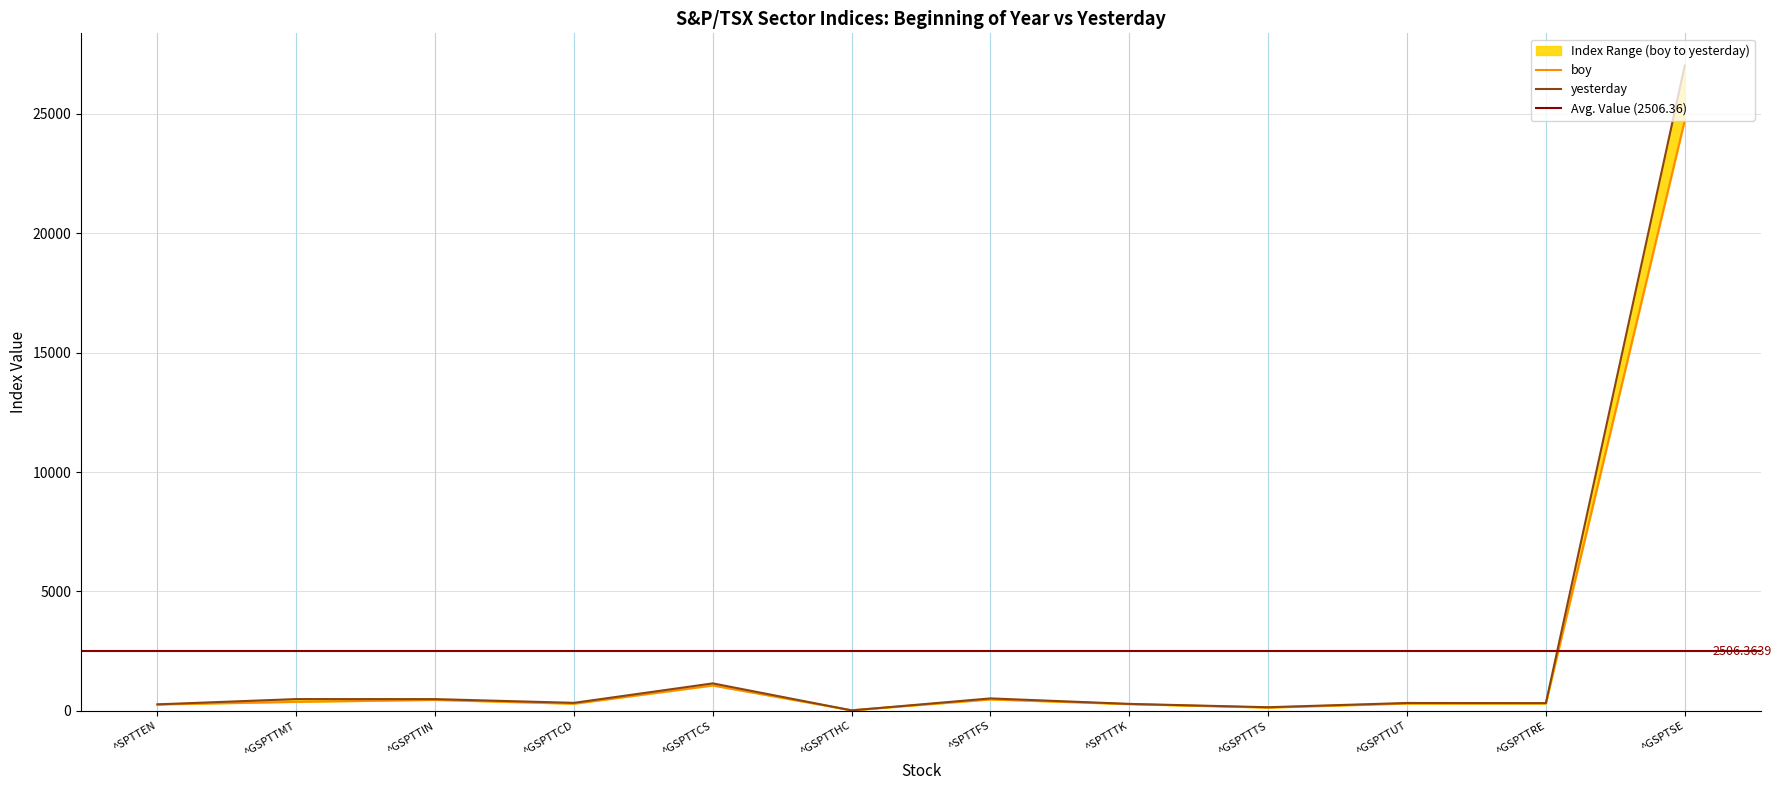

How many lines are shown in the chart?

2